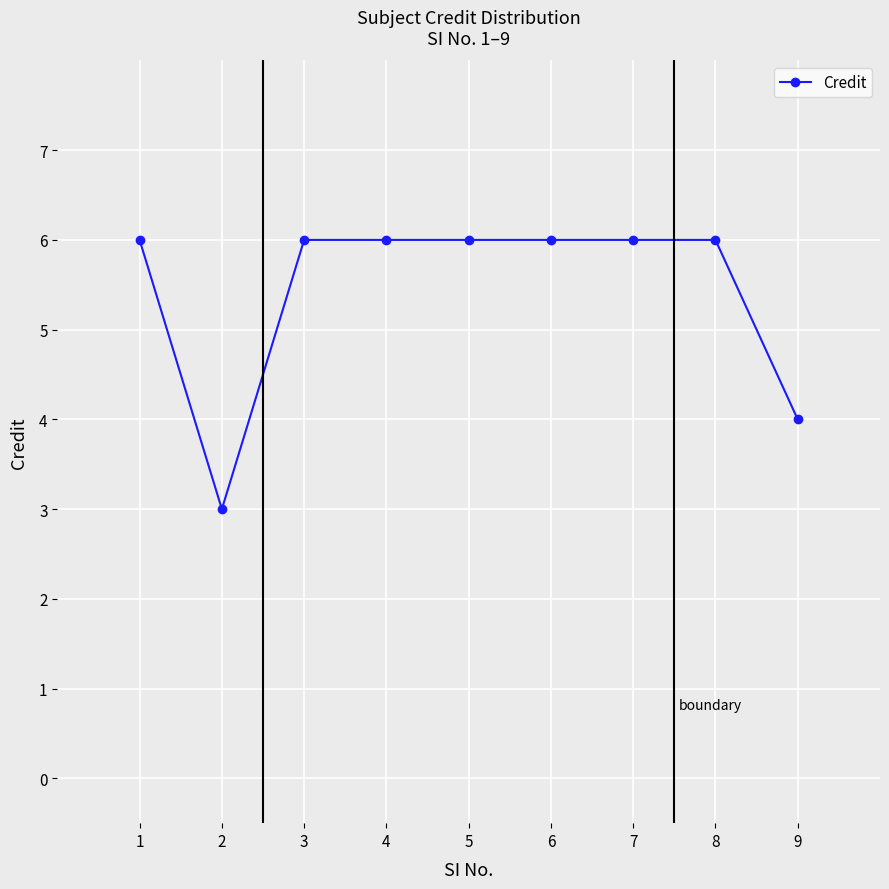

Reading left to right, list all the values displayed in this chart.

1=6	2=3	3=6	4=6	5=6	6=6	7=6	8=6	9=4